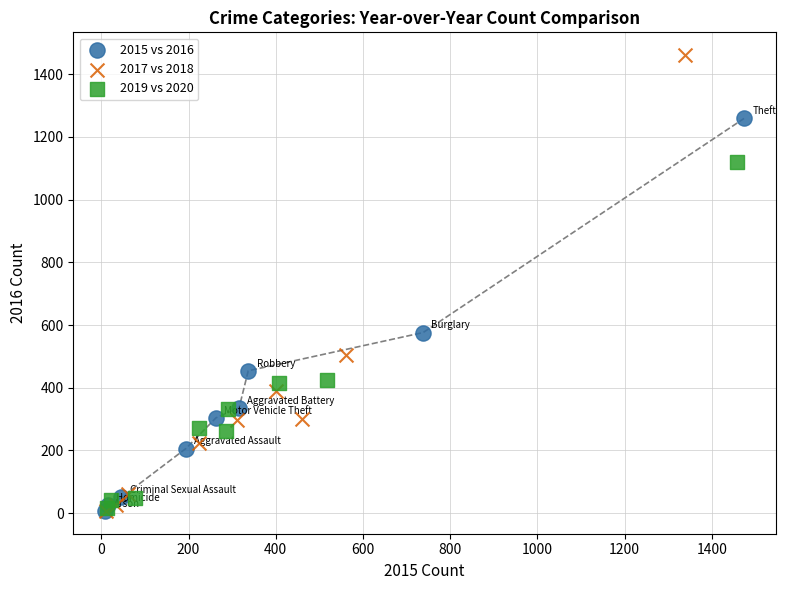

Which series reaches the maximum Y coordinate?

2017 vs 2018